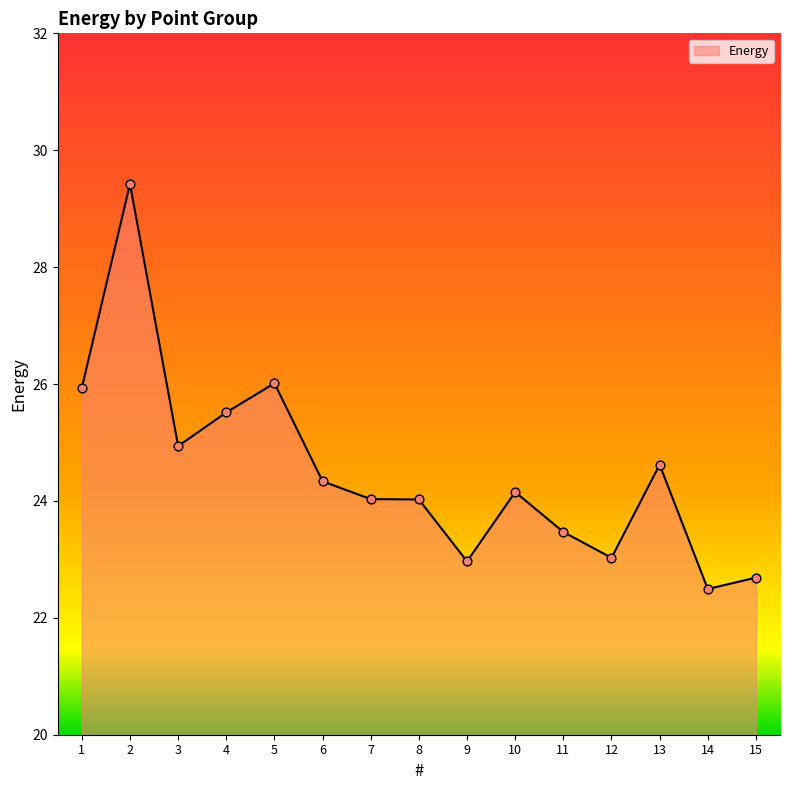

Approximately how many times larger is the value at 7 compared to 9?

1.0